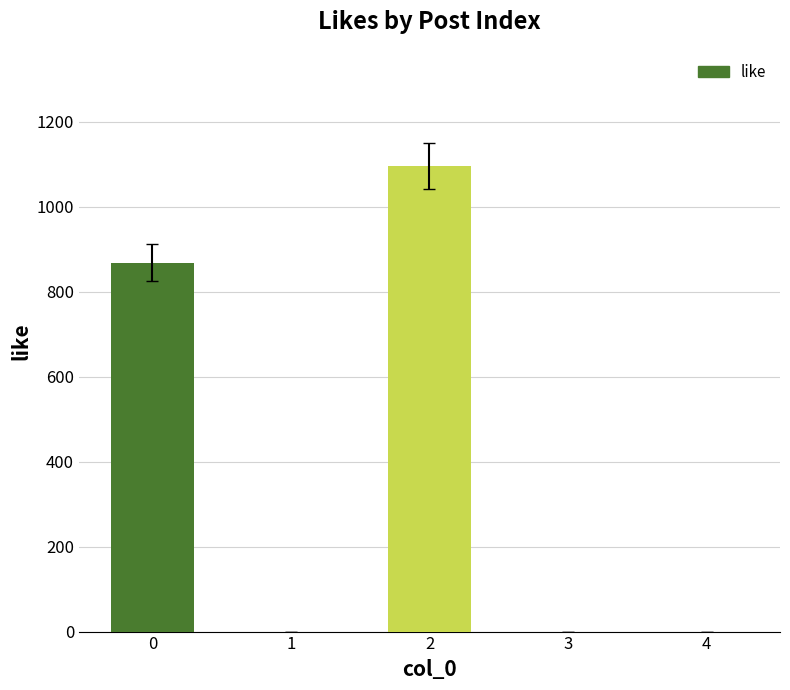

The value at 4 is -597. True or false?

False